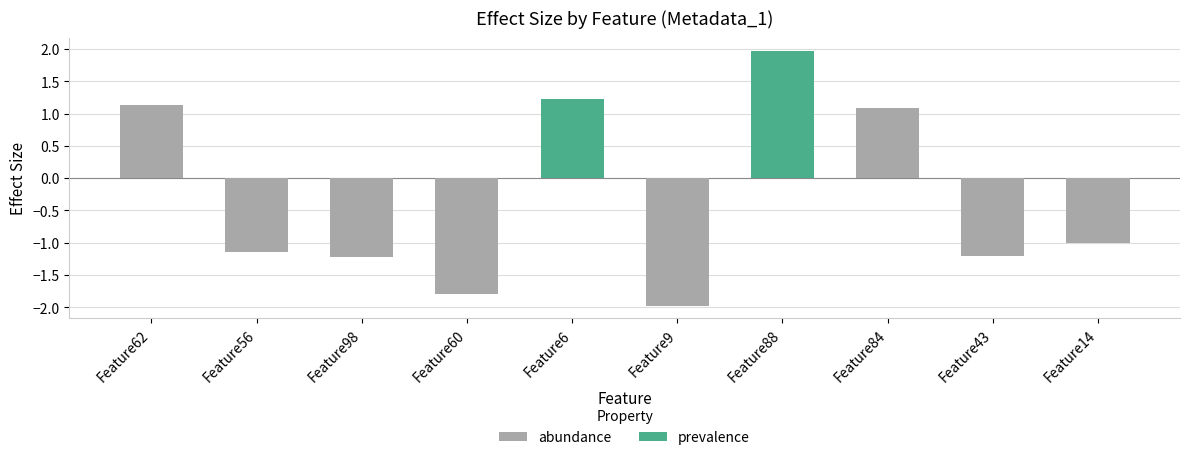

What is the value of the 3rd bar from the left?

-1.2